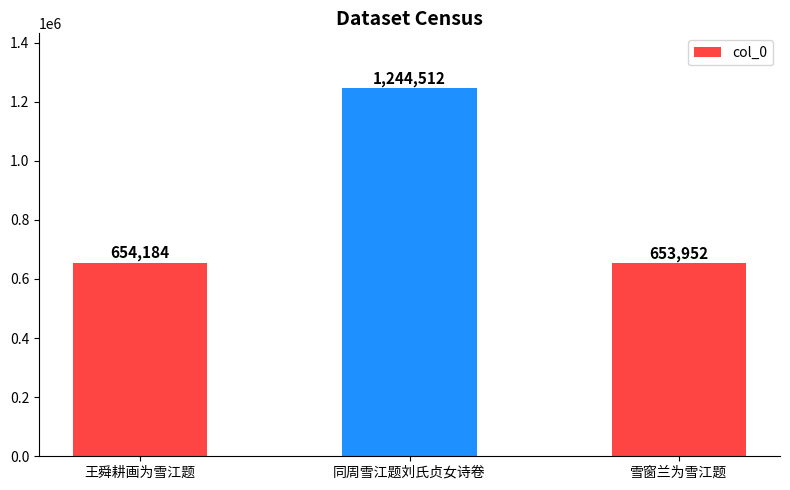

Does the chart contain stacked bars?

No